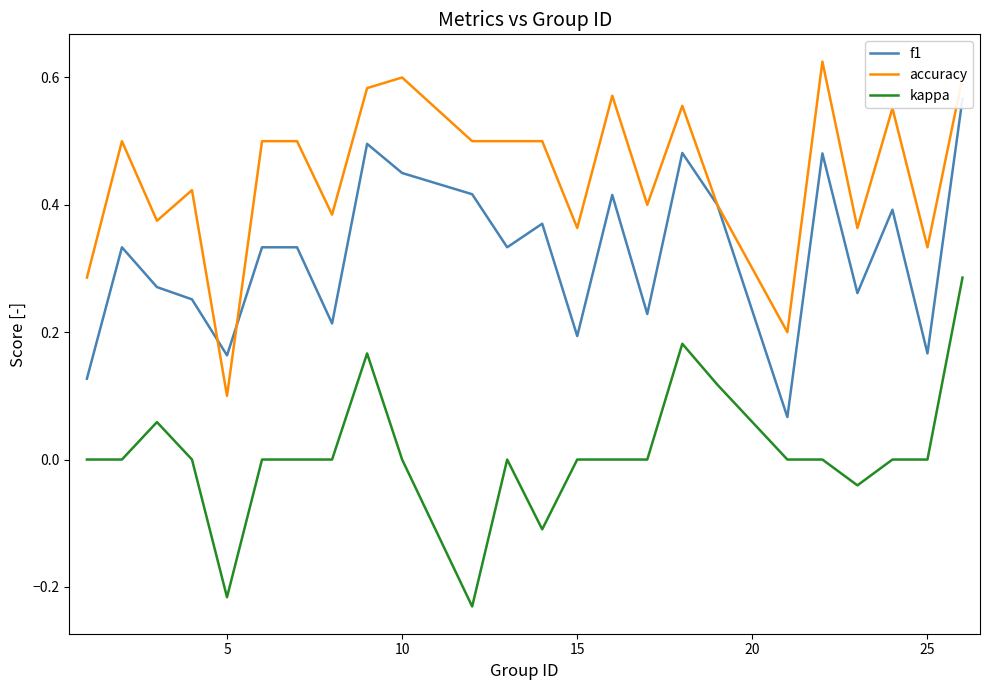

What is the minimum value for f1?

0.1